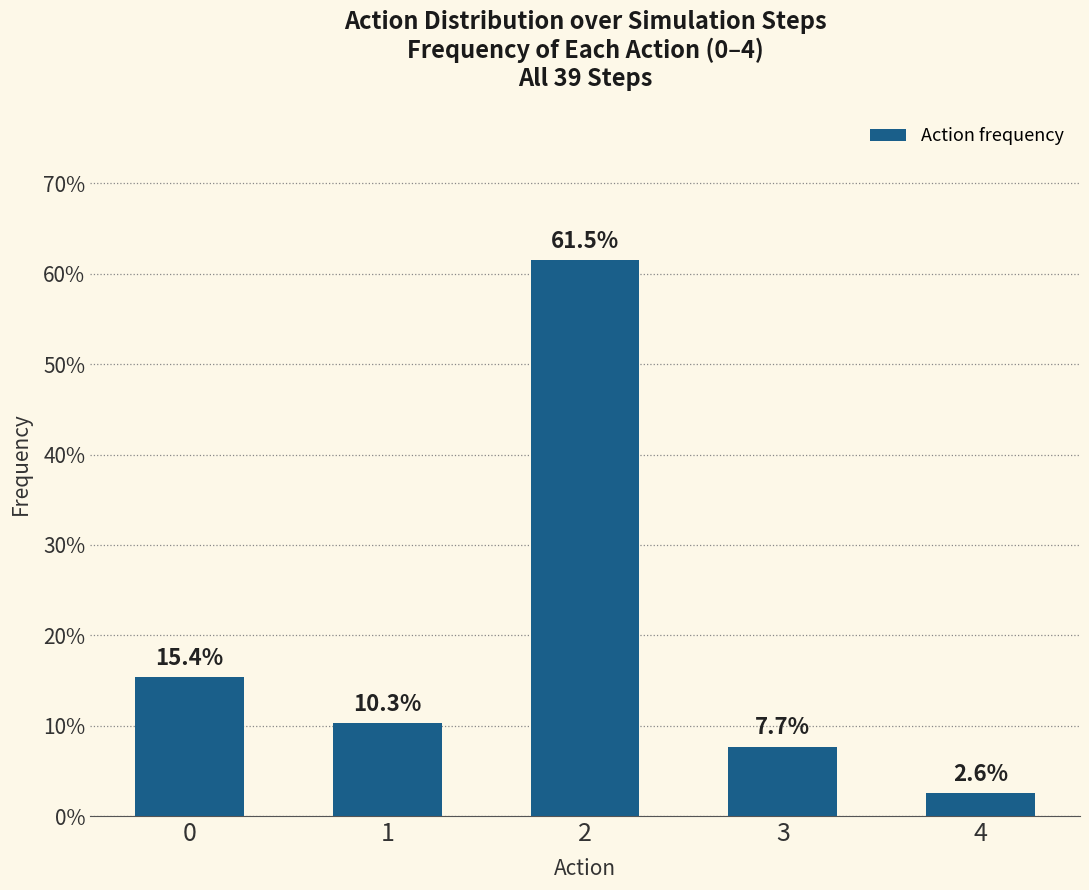

Does the chart contain any negative values?

No